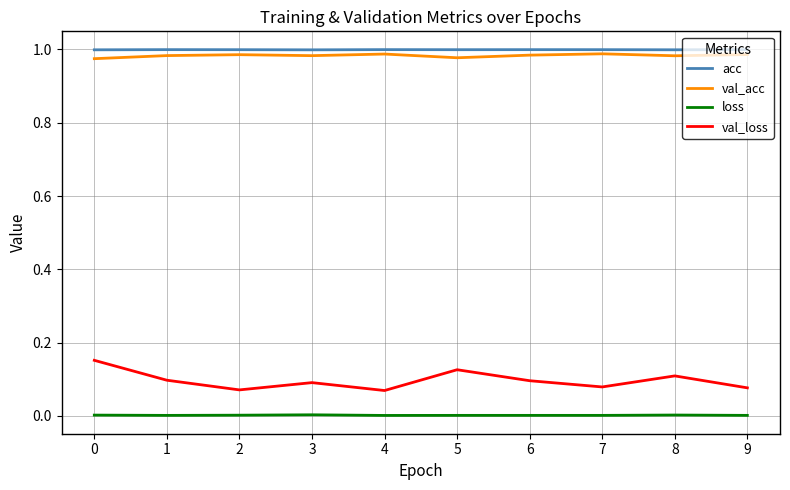

True or false: val_loss and val_acc cross at least once.

False